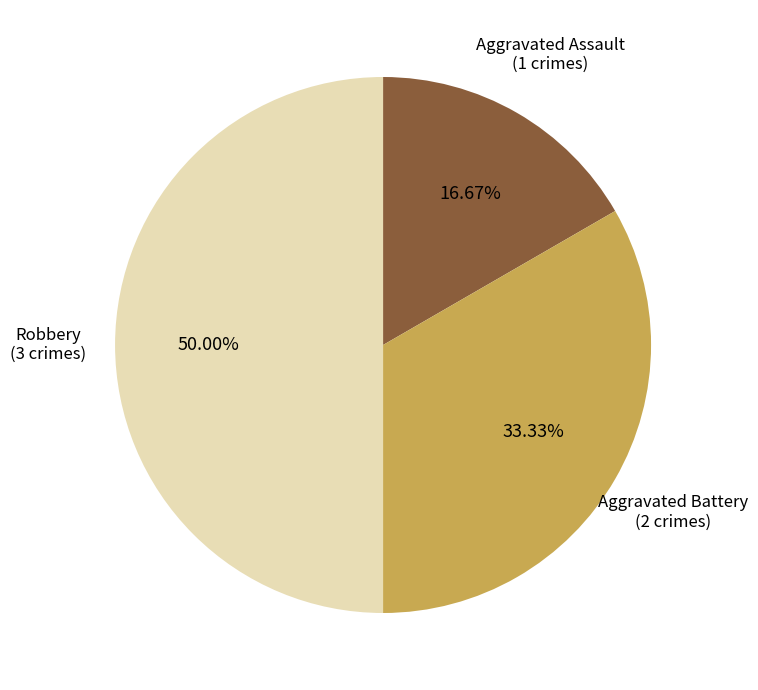

How many slices are in this pie chart?

3